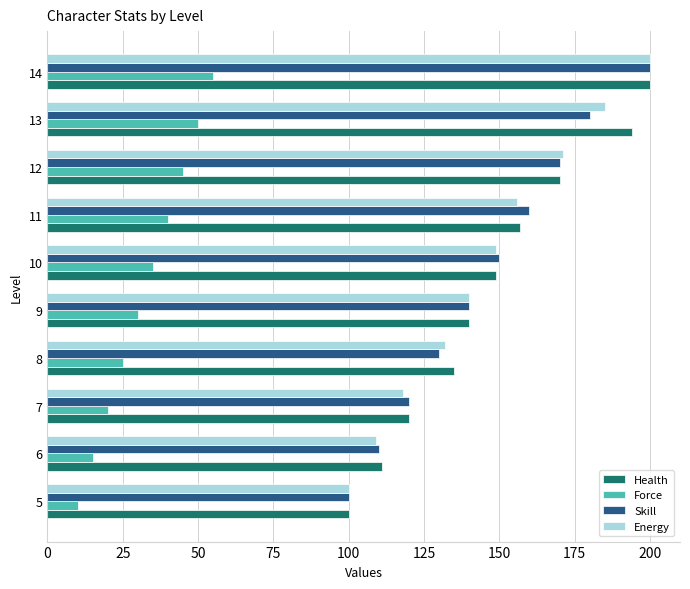

Between 9 and 13, which series saw the biggest shift?

Health